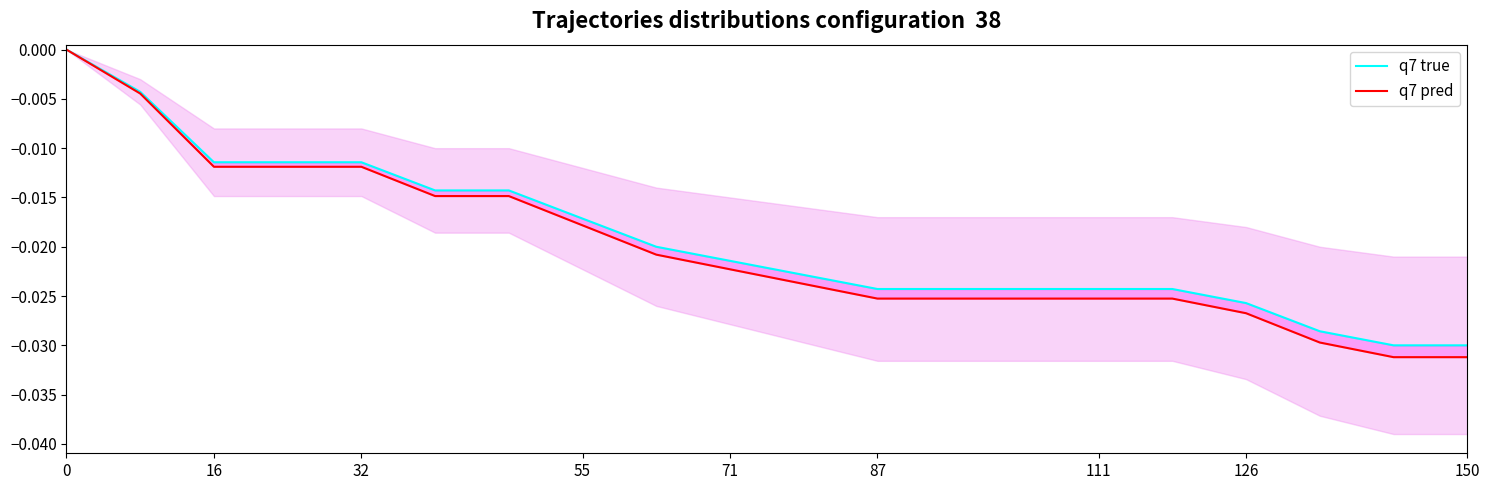

True or false: q7 true and q7 pred intersect in this chart.

False